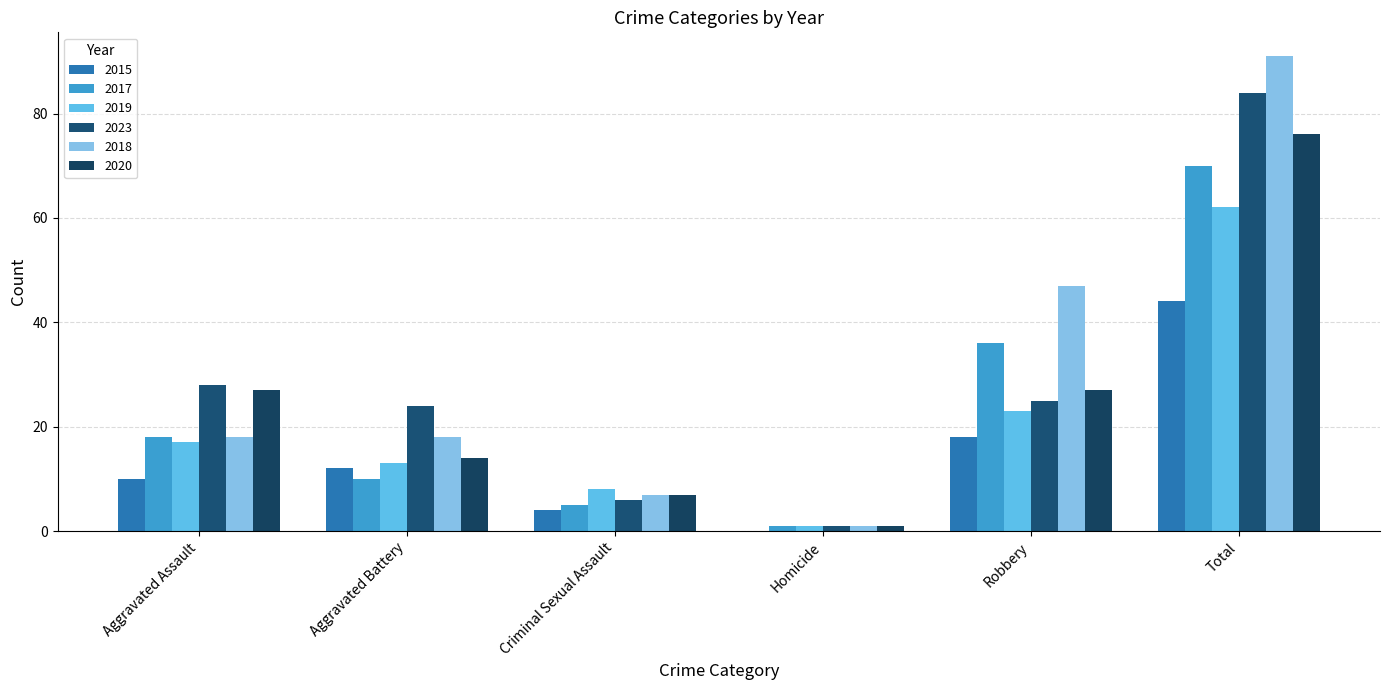

What is the value of the 2023 bar at the 5th from the left?

25